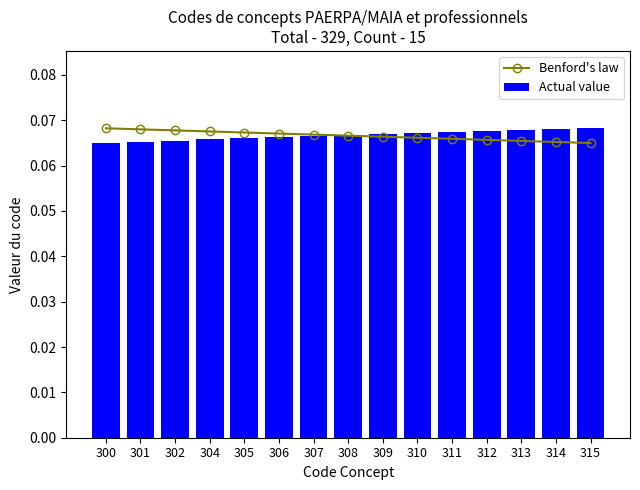

Which label corresponds to the largest value in the chart?

300